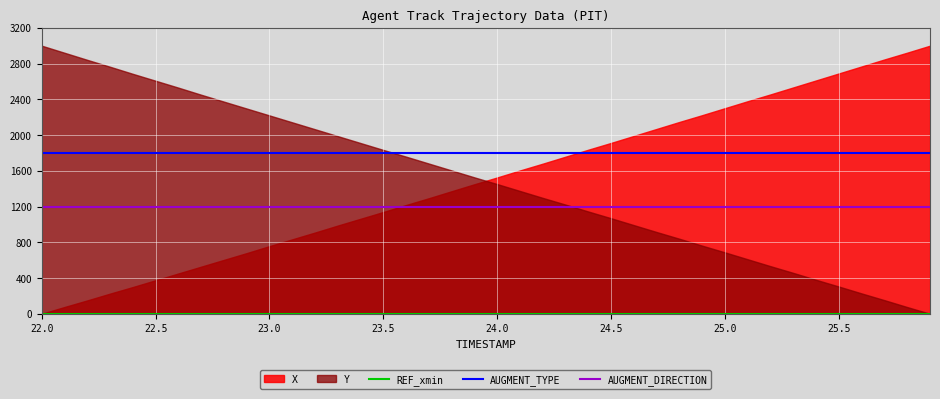

True or false: AUGMENT_TYPE and AUGMENT_DIRECTION cross at least once.

False